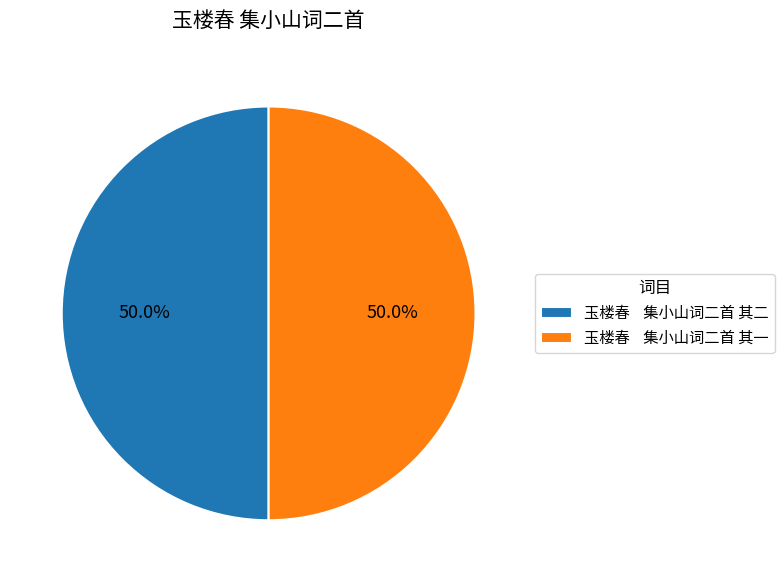

What is the ratio of the value at 玉楼春 集小山词二首 其二 to the value at 玉楼春 集小山词二首 其一?

1.0